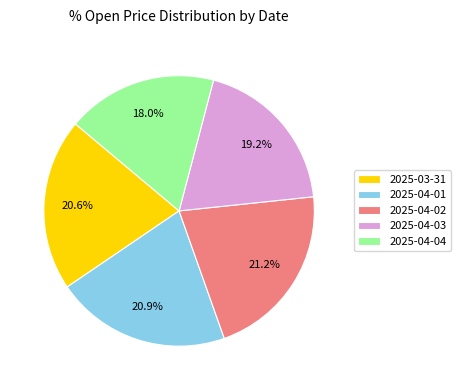

The 2025-04-03 slice represents 19% of the pie. True or false?

True